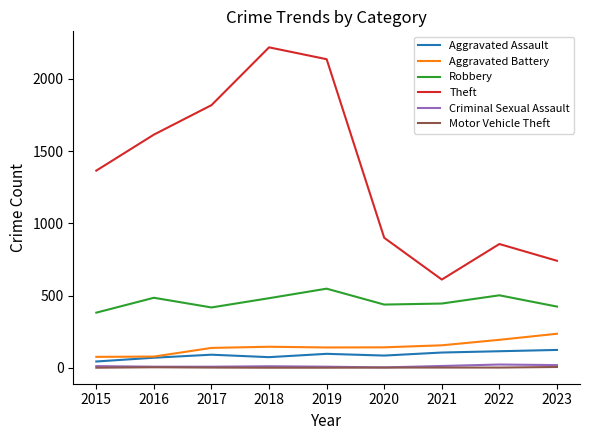

At how many categories does at least one series exceed 1422?

4